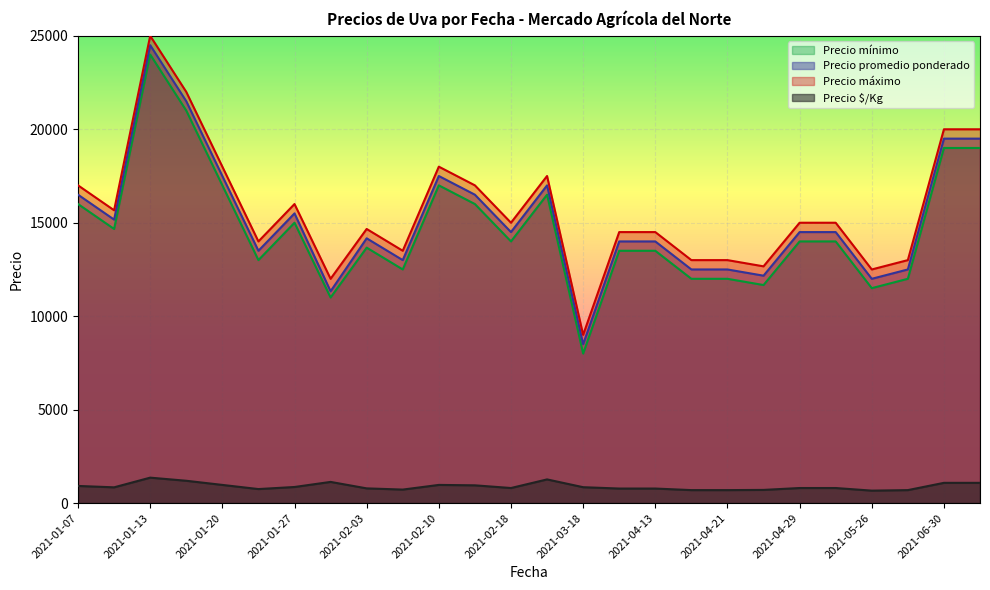

True or false: Precio máximo and Precio promedio ponderado intersect in this chart.

False